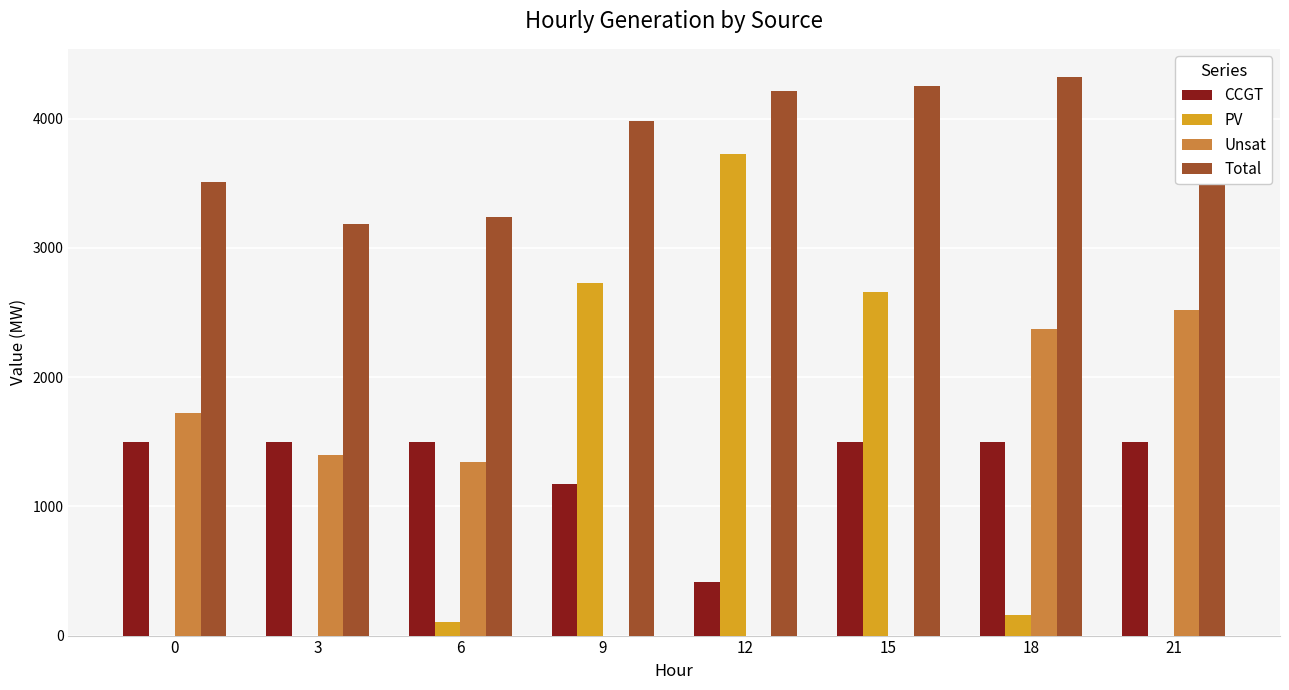

What is the highest value of the CCGT series?

1499